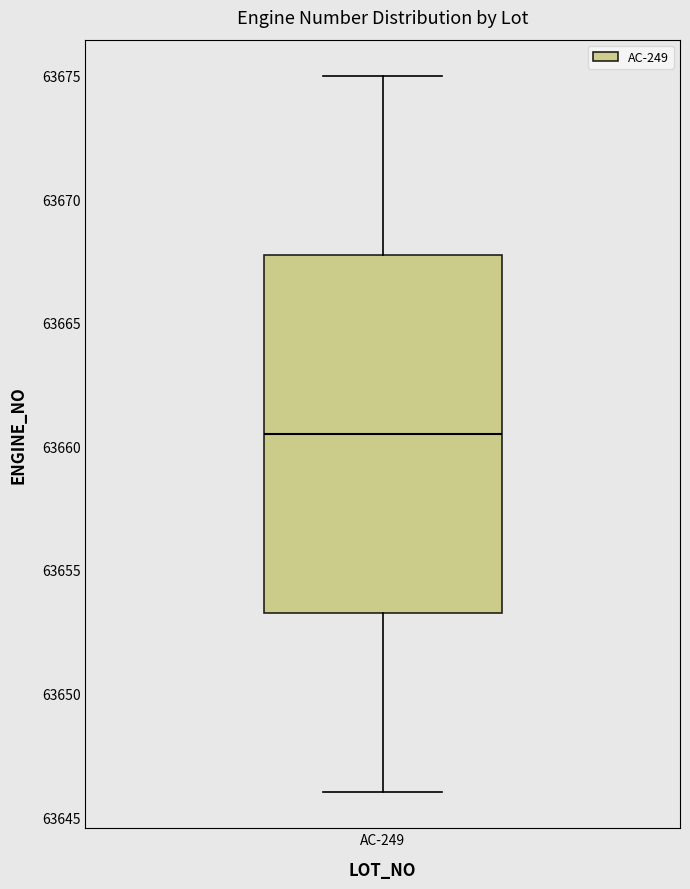

Where does the lower whisker of the box for AC-249 end on the y-axis? The values are not printed on the chart, so give them approximately, as read against the axis.

63646.0